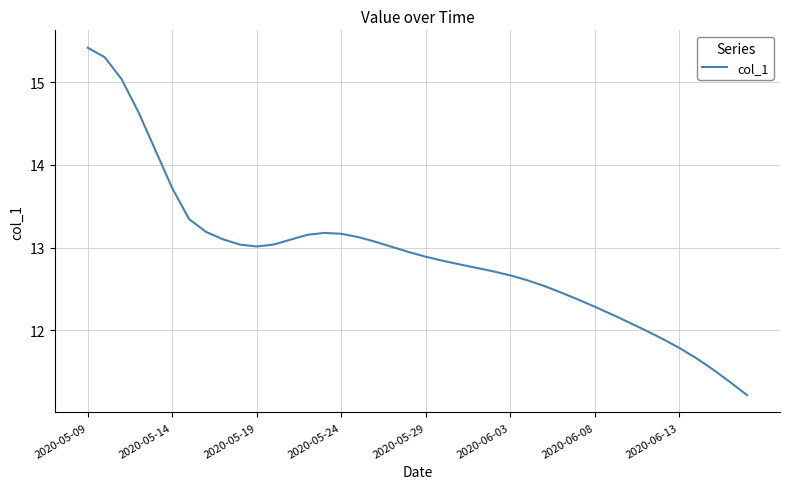

What is the greatest value displayed?

15.4